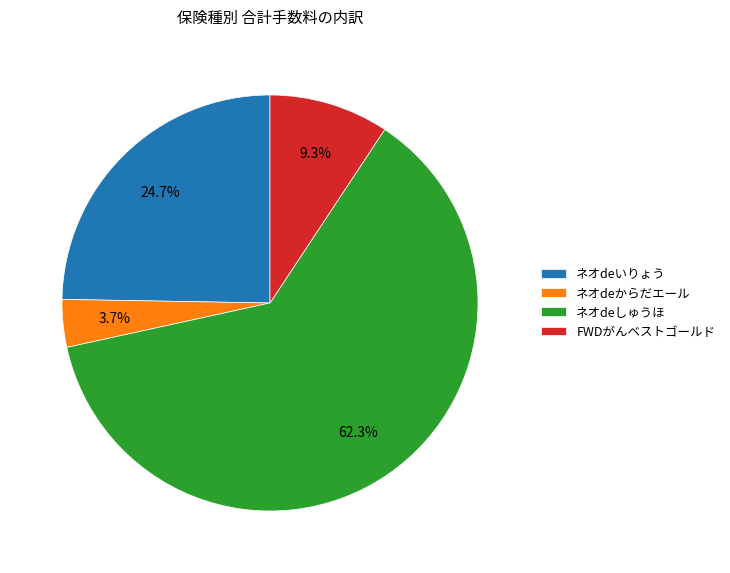

To the nearest percent, what is the average slice percentage?

25%